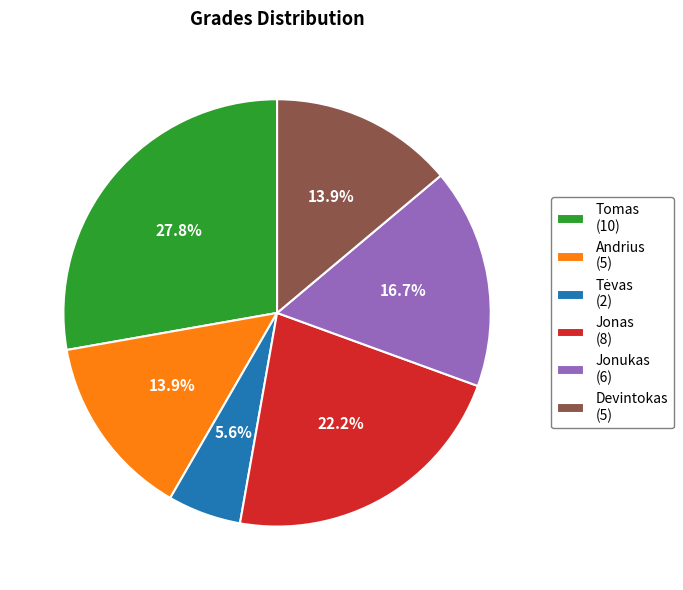

Which slice is the largest?

Tomas